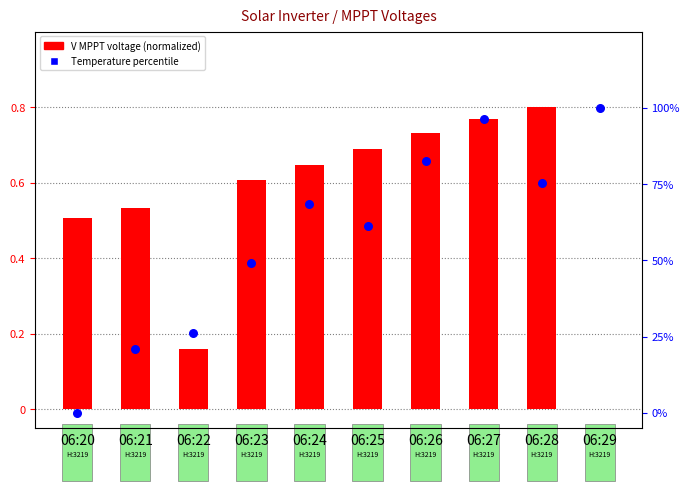

At how many categories does at least one series exceed 71?

4